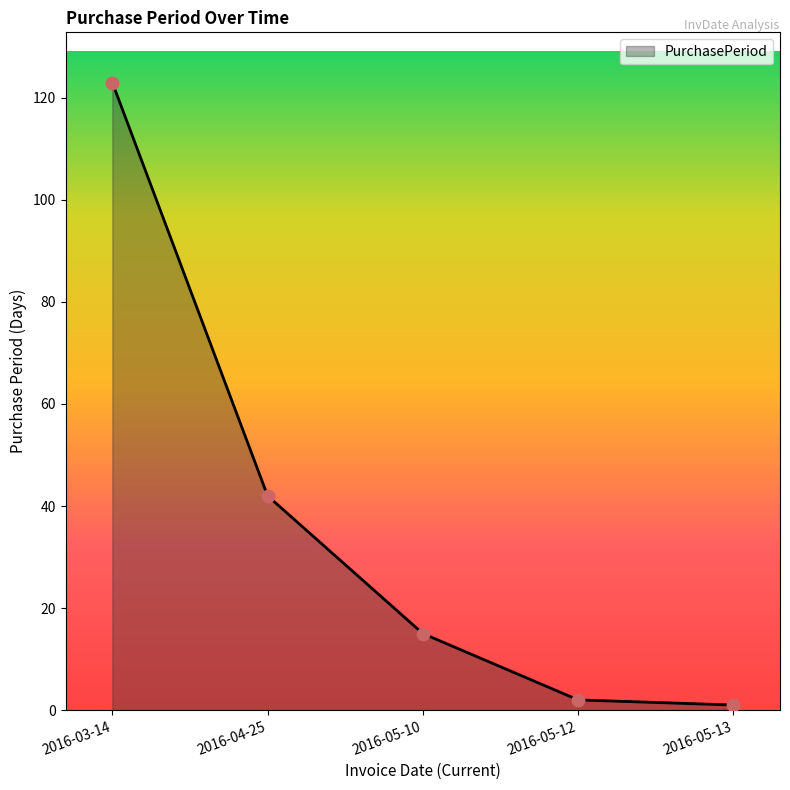

What is the ratio of the value at 2016-05-10 to the value at 2016-03-14?

0.1